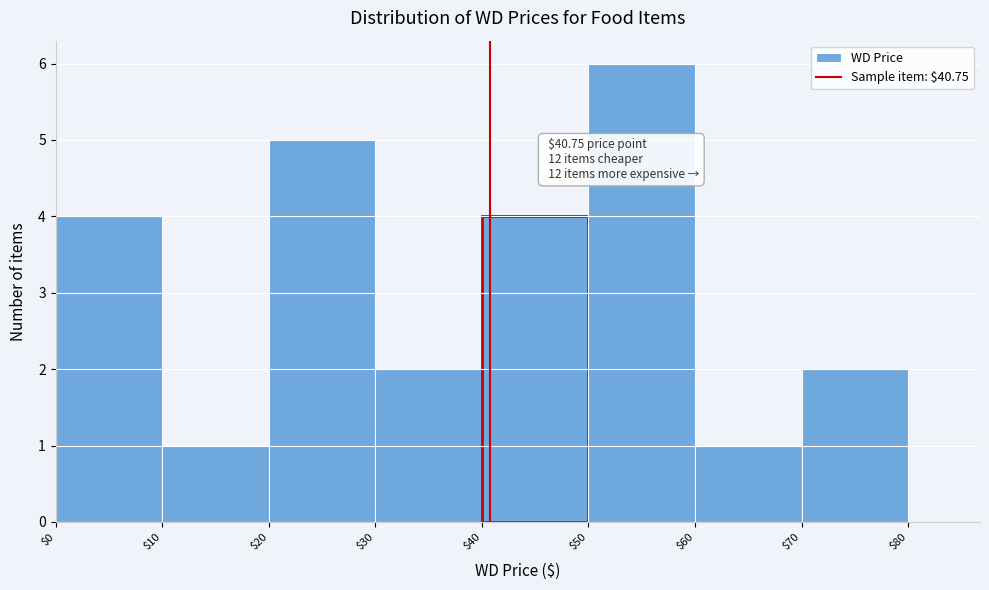

Over which range of the x-axis is the bar tallest?

$50 to $60